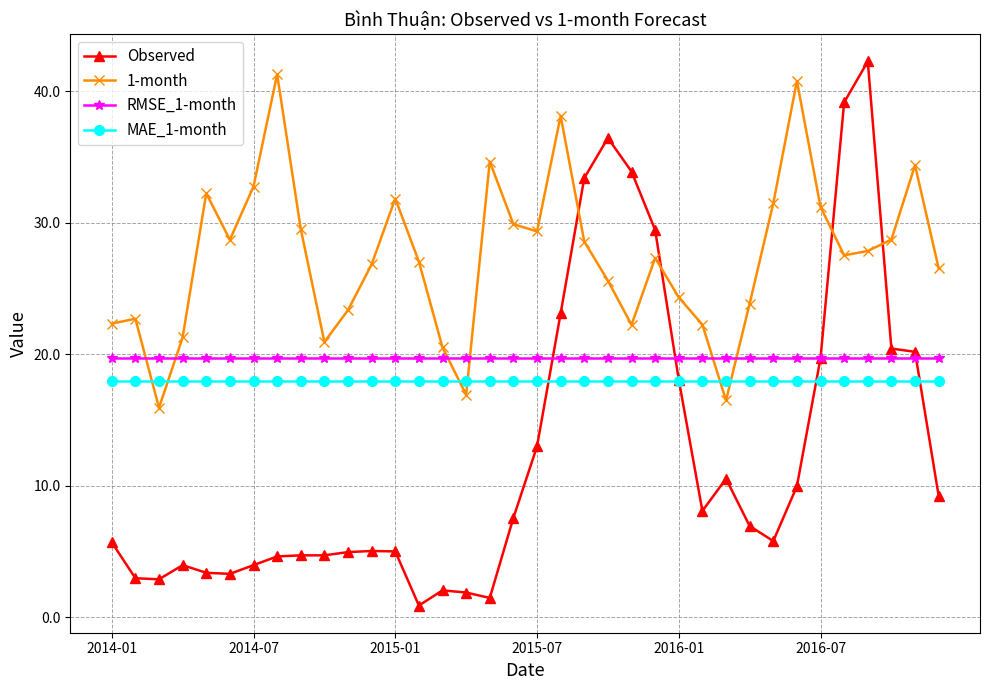

How many interior local peaks does the 1-month series have?

9